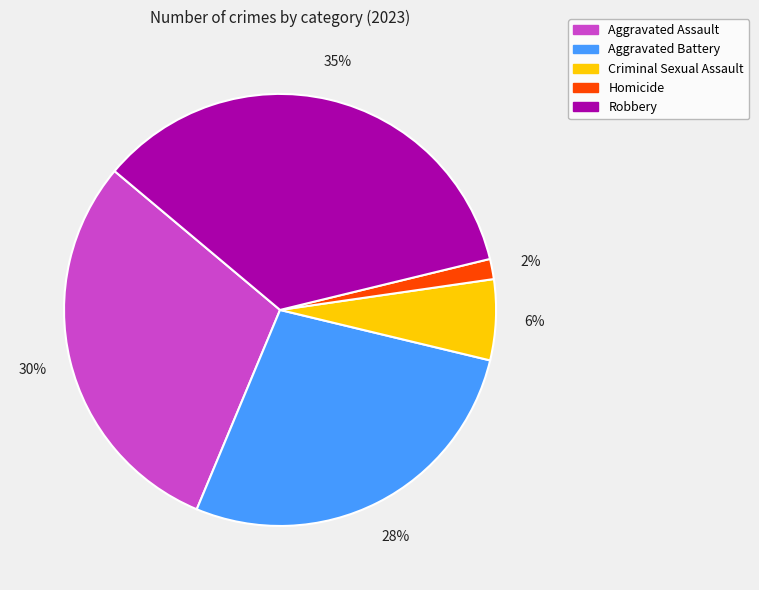

Is there a majority slice in this chart?

No